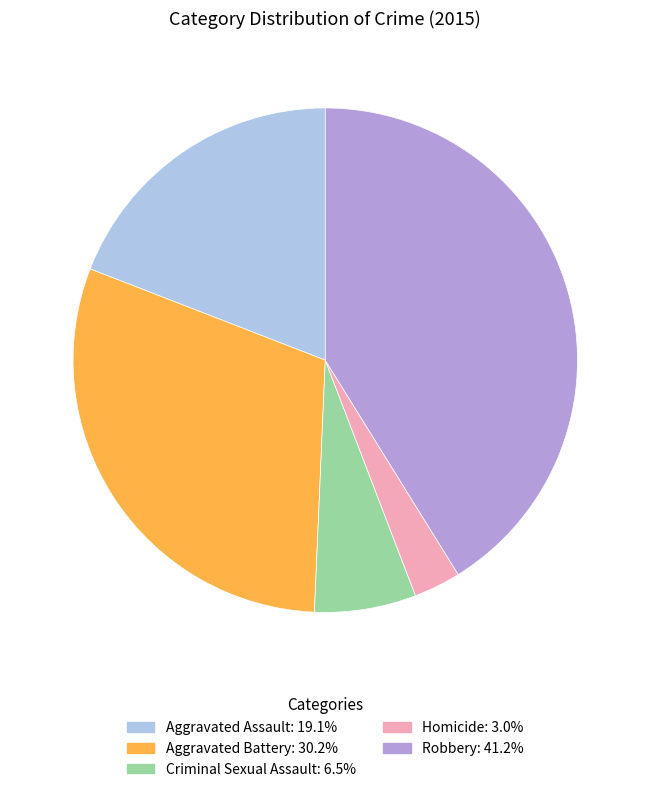

Is there a majority slice in this chart?

No